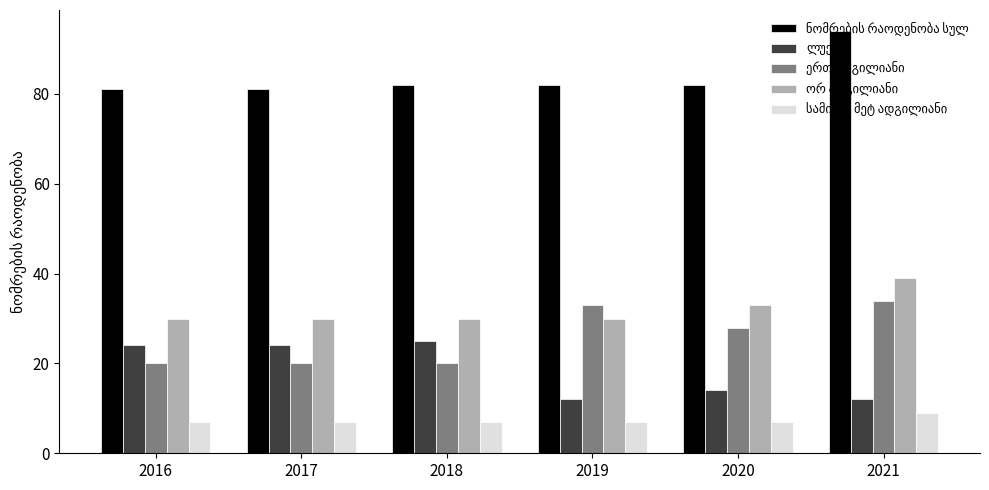

At which category is the sum across all series the highest?

2021